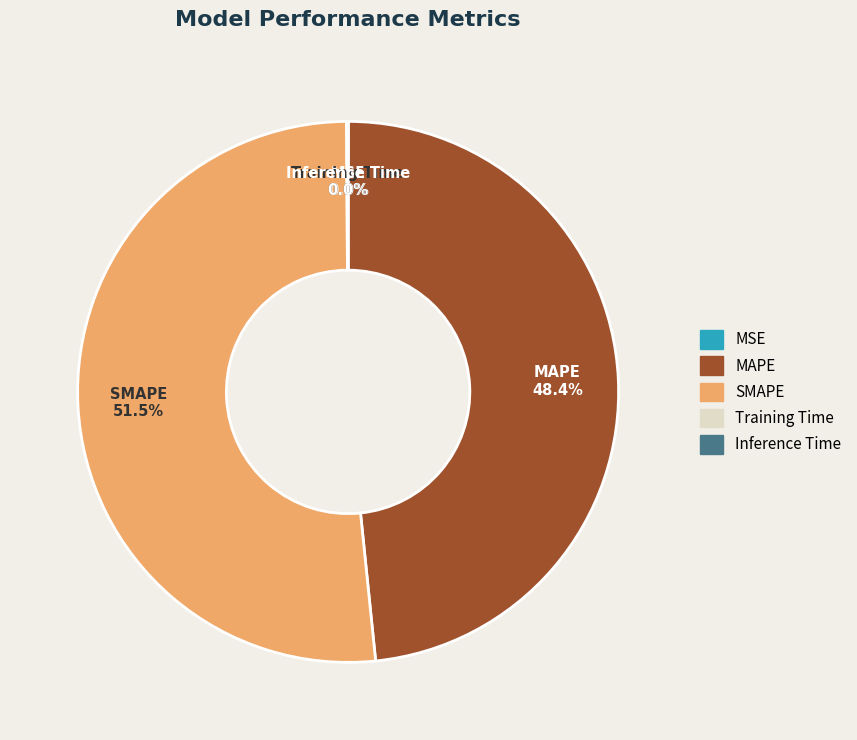

Does SMAPE represent more than half of the total?

Yes